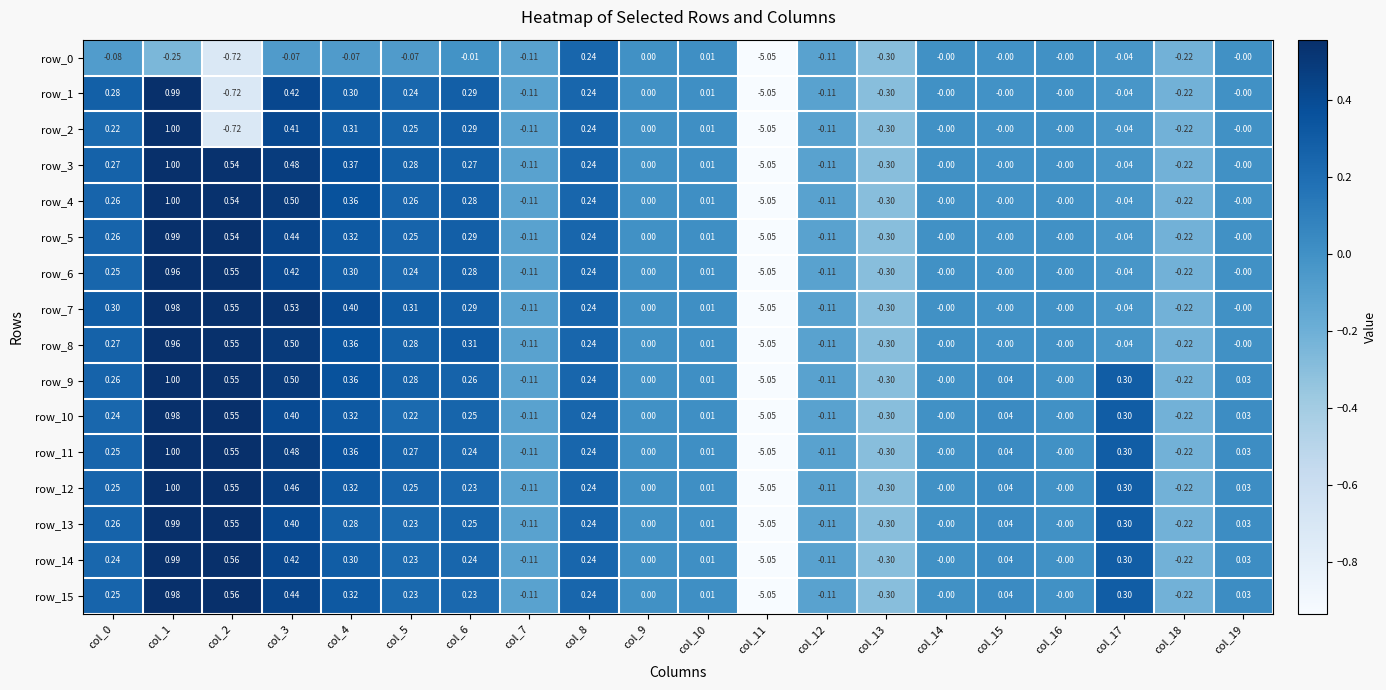

How many series are shown in this chart?

16